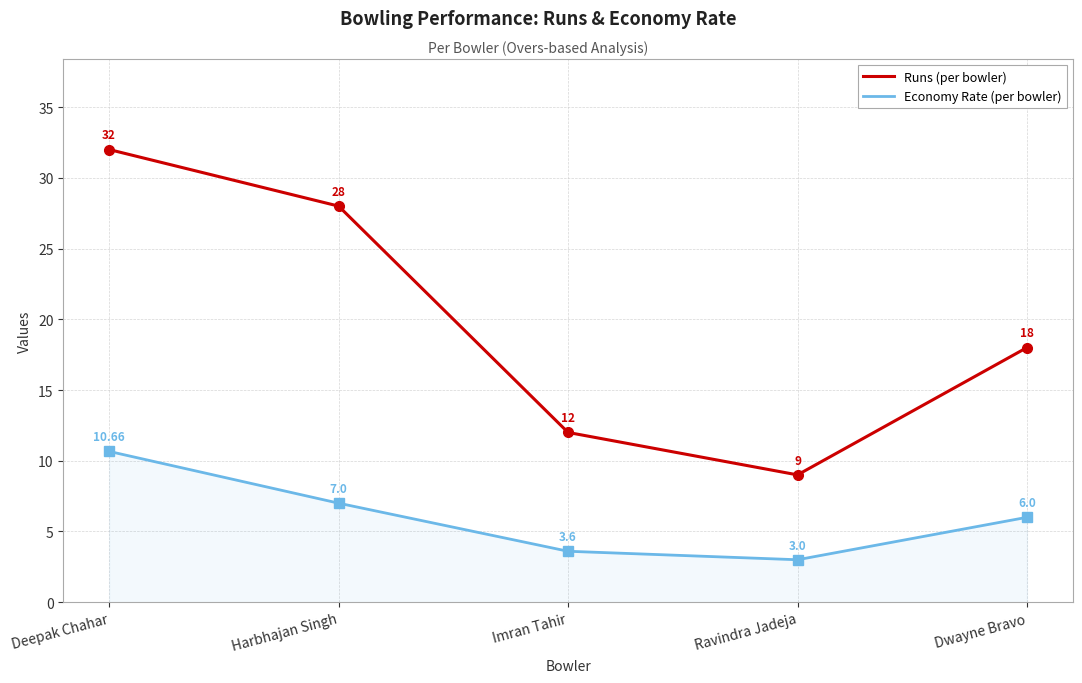

Reading left to right, transcribe all the data shown in this chart.

Runs: 32.0	28.0	12.0	9.0	18.0
Economy: 10.7	7.0	3.6	3.0	6.0